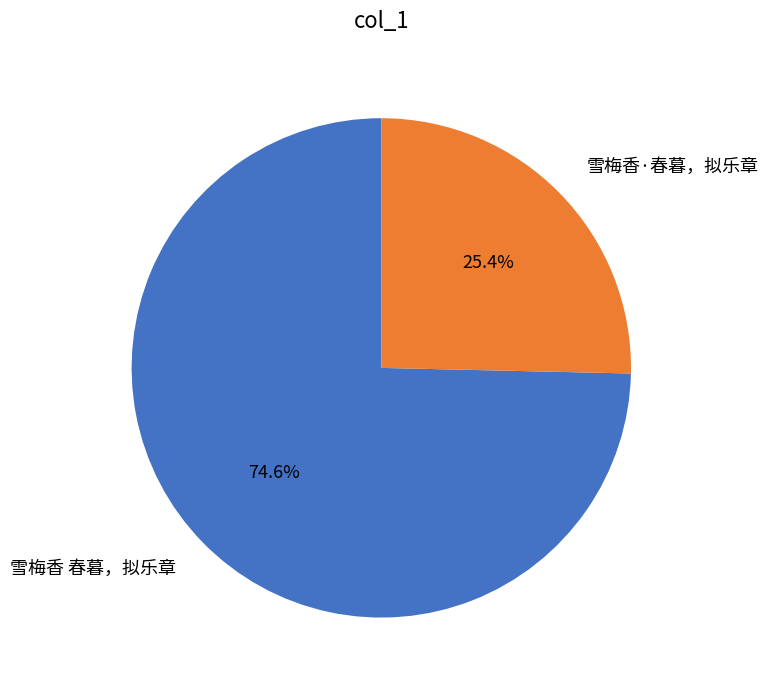

To the nearest percent, what percentage of the pie is 雪梅香·春暮，拟乐章?

25%